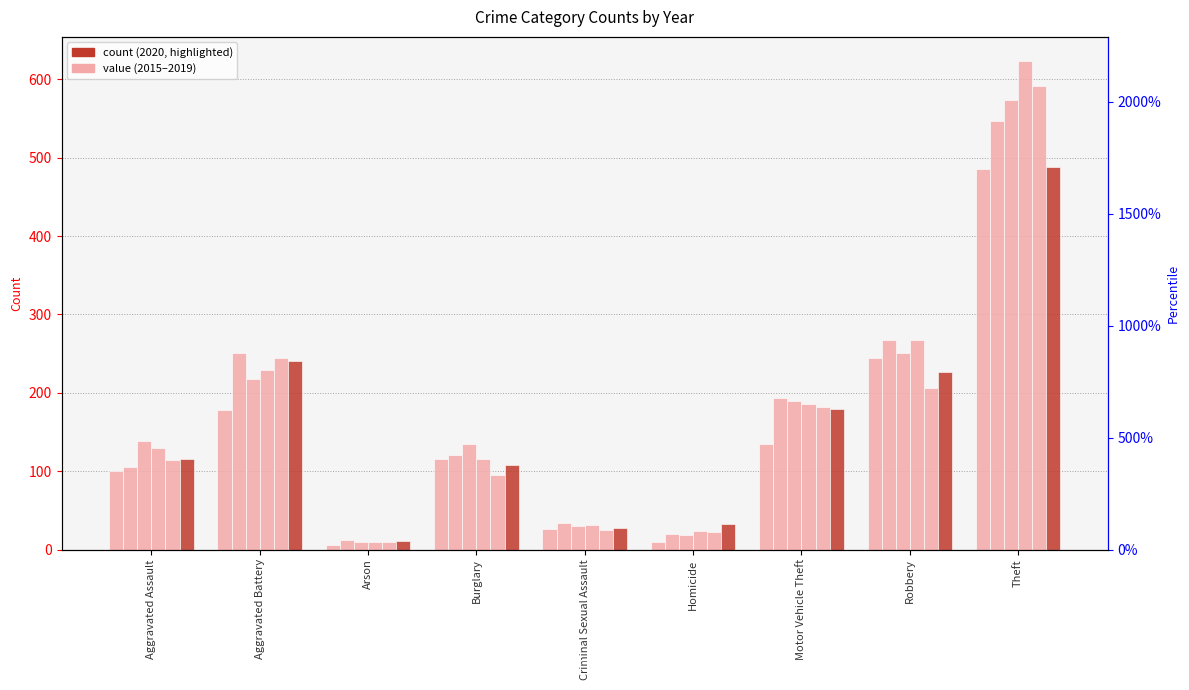

What is the average value of the 2017 series?

173